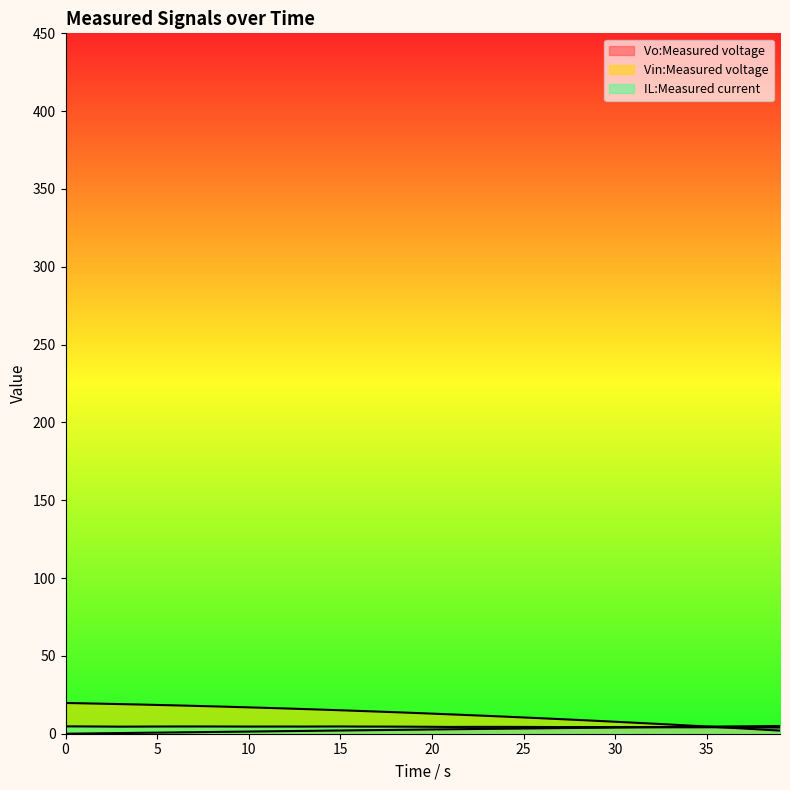

In IL:Measured current, how many points are lower than both neighbors (excluding endpoints)?

6